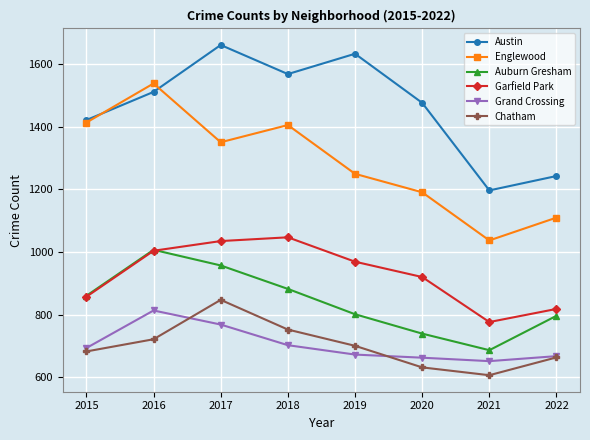

Is the value of Auburn Gresham at 2015 greater than the value of Grand Crossing at 2020?

Yes